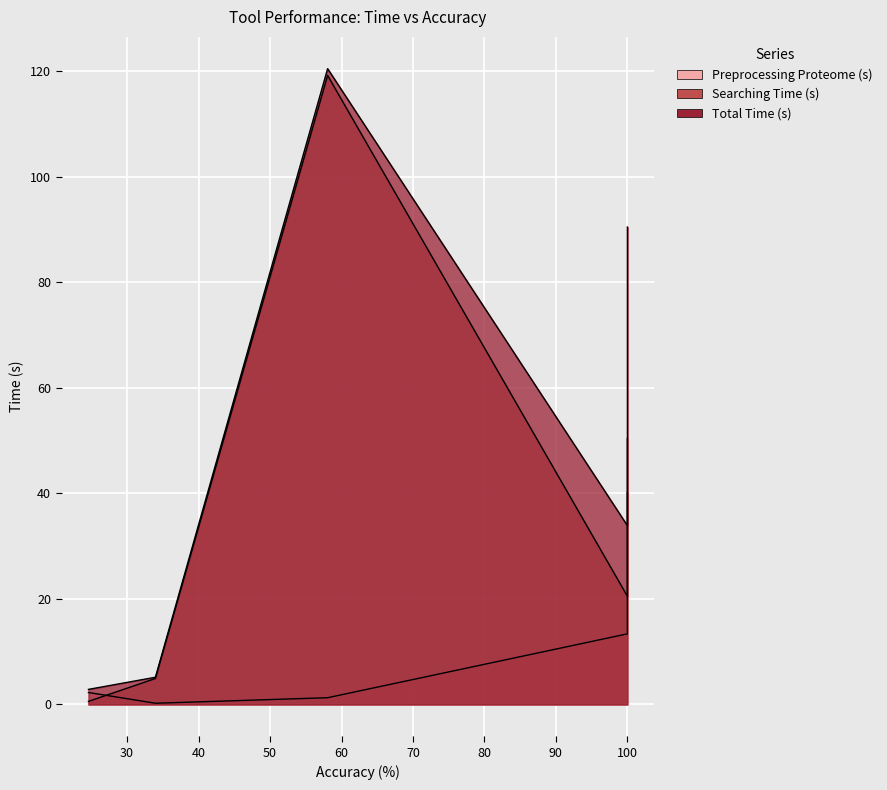

What is the difference between the Preprocessing Proteome (s) values at 24.593 and 100.0?

11.1